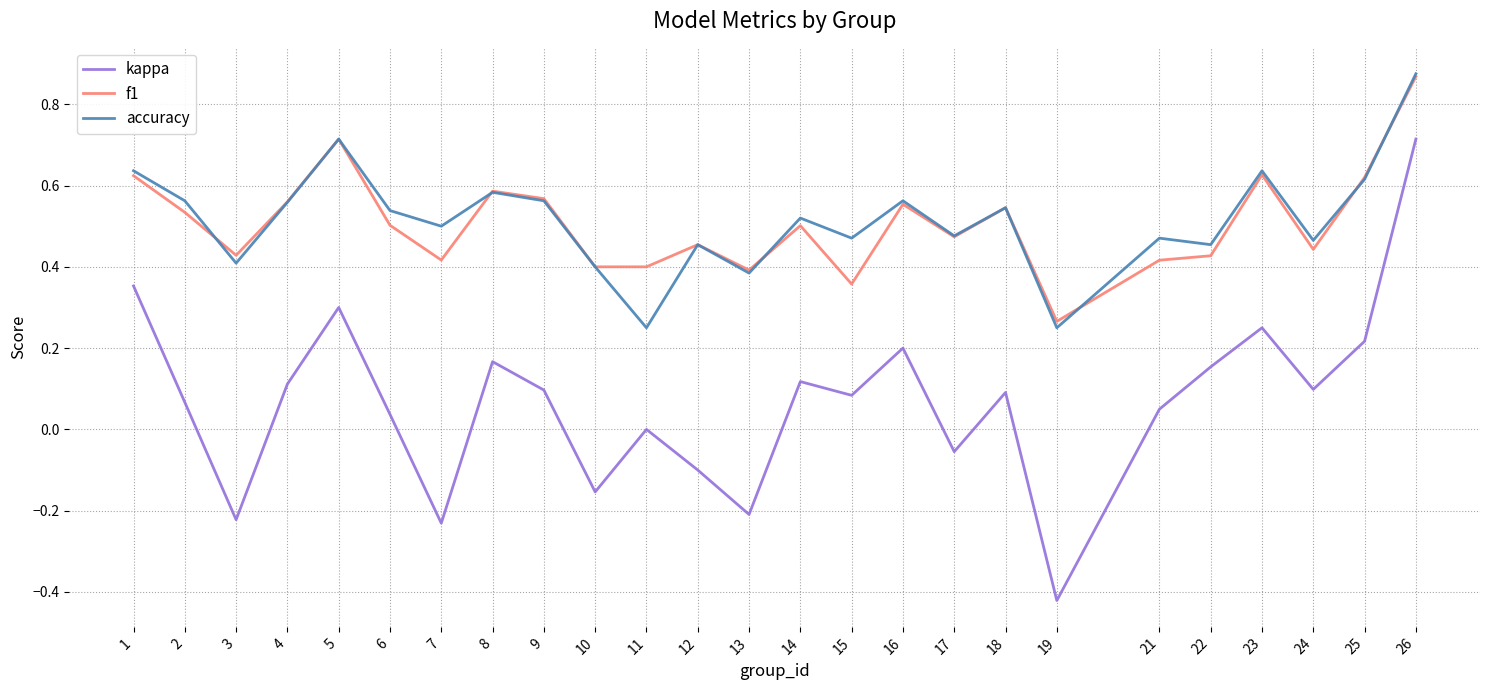

What is the total value across all series at 24?

1.0